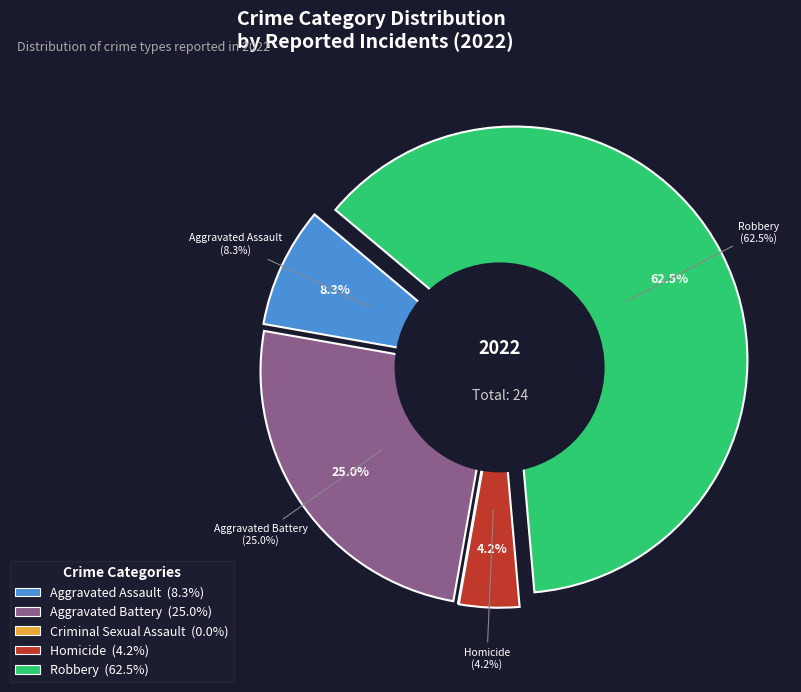

What percentage is NOT represented by Aggravated Battery?

75.0%